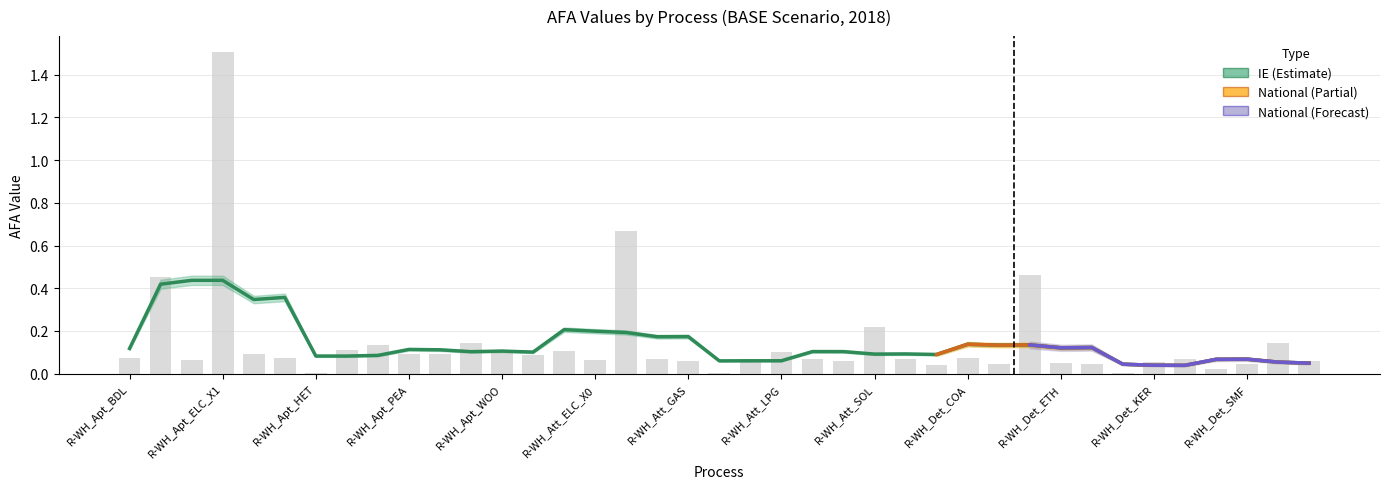

The value at R-WH_Det_ELC_X1 is 0.3. True or false?

False